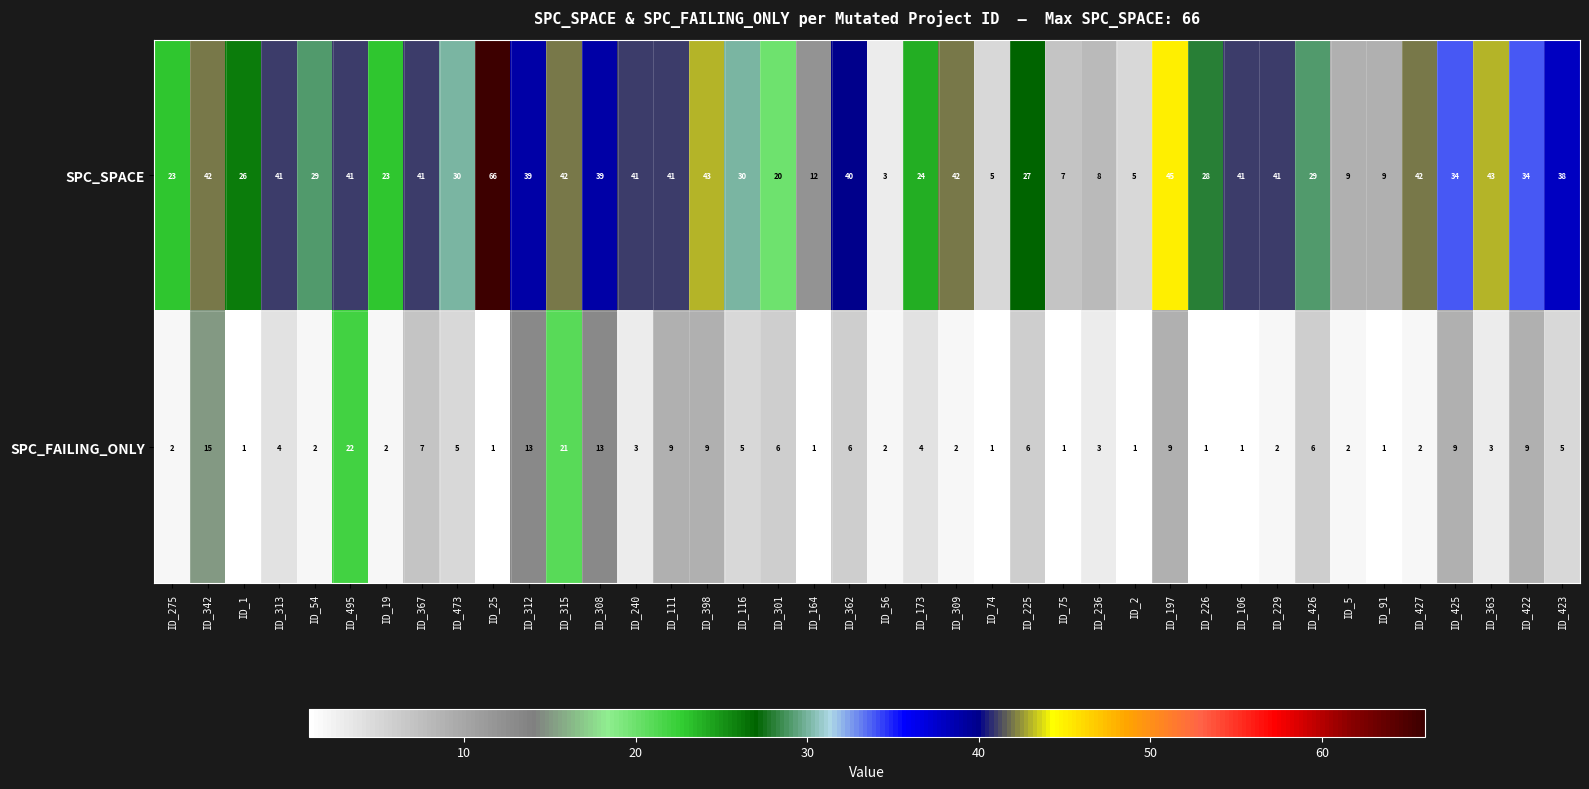

What is the greatest value displayed?

66